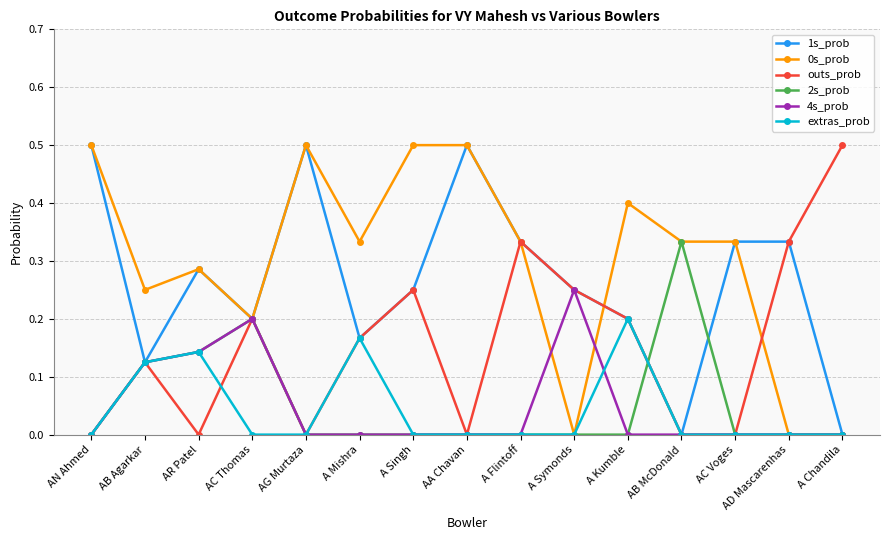

True or false: extras_prob and 2s_prob cross at least once.

True